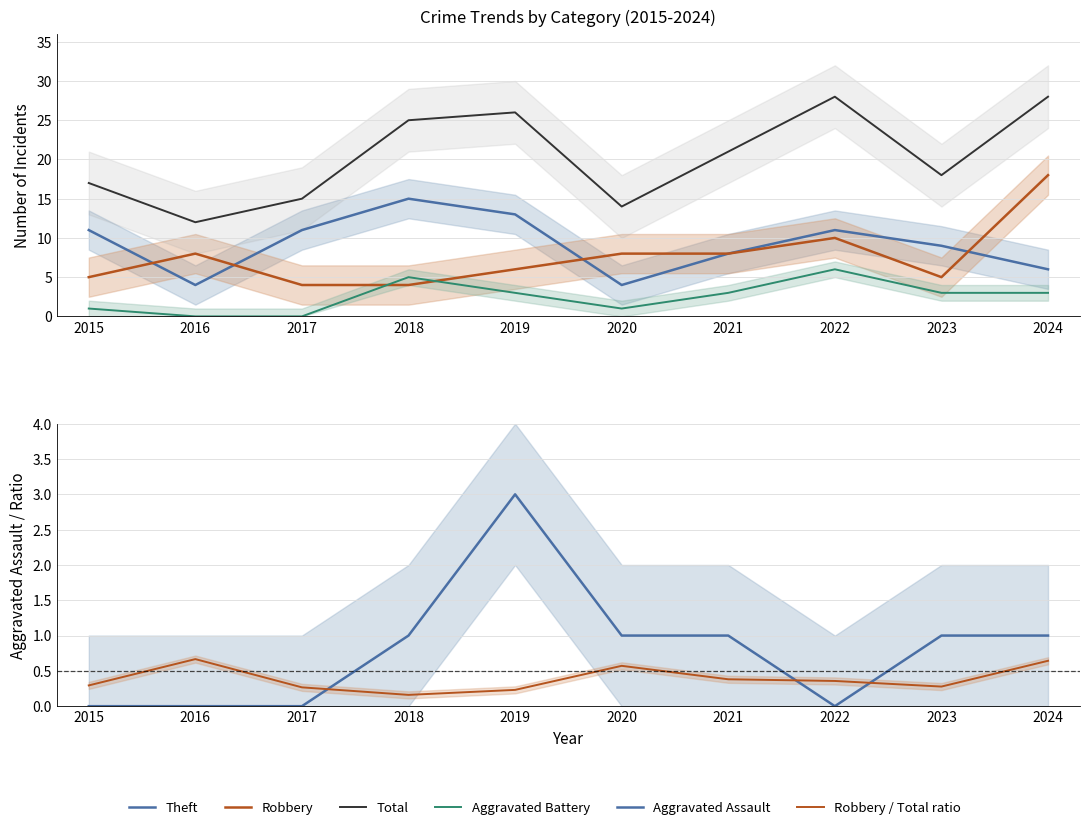

Where is the first local minimum for Aggravated Battery?

2020